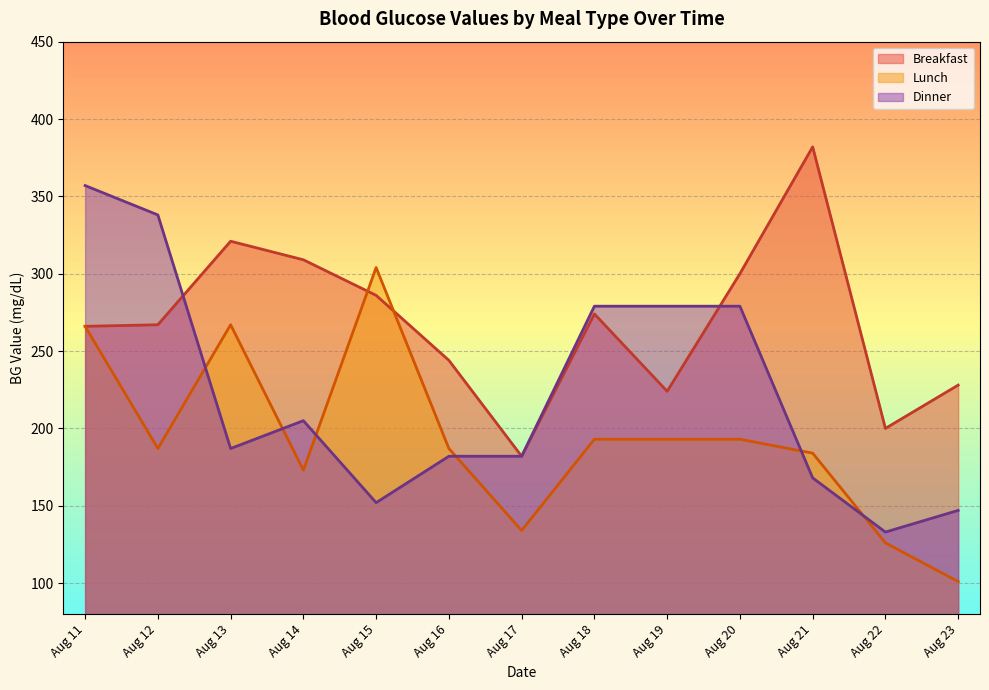

Where does the Lunch series first go above 187?

Aug 11